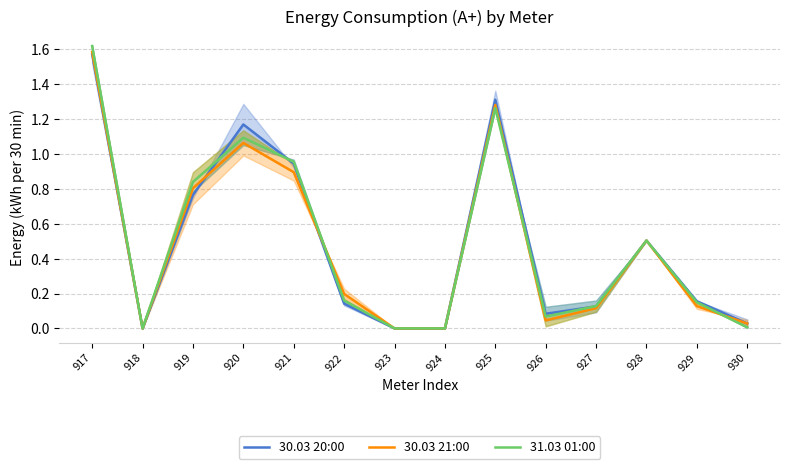

At which category does the chart reach its peak across all series?

917